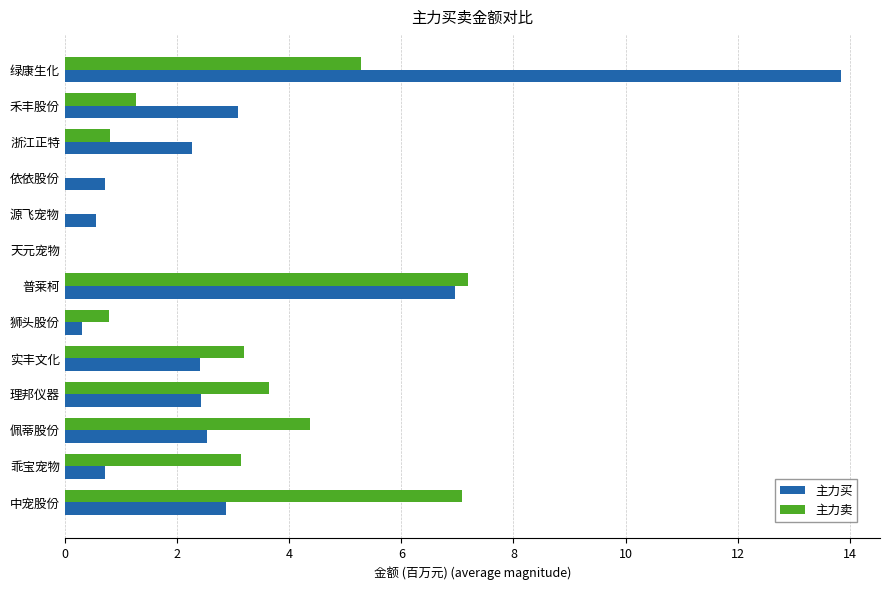

Is it true that 主力卖 equals -2.8 at 天元宠物?

False